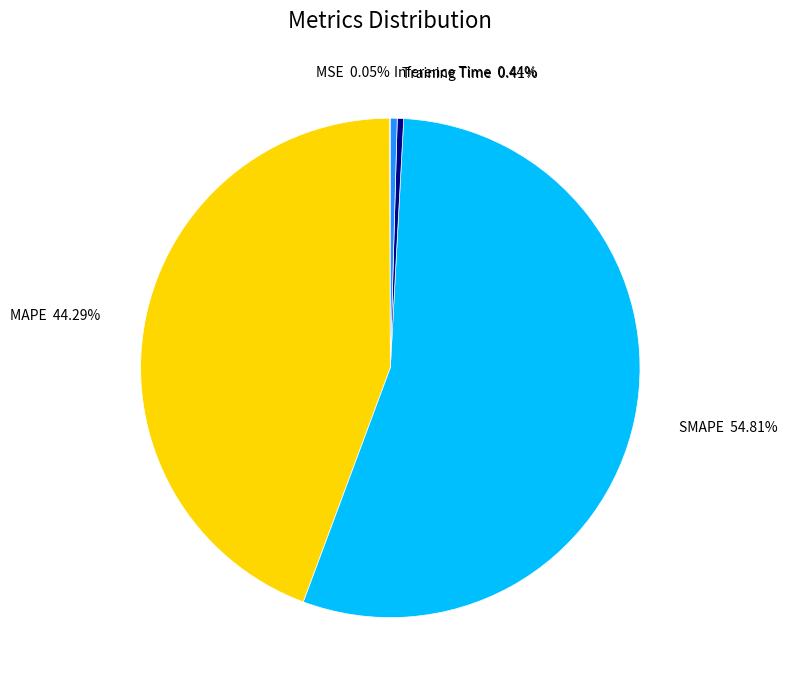

What is the largest slice in the pie chart?

SMAPE